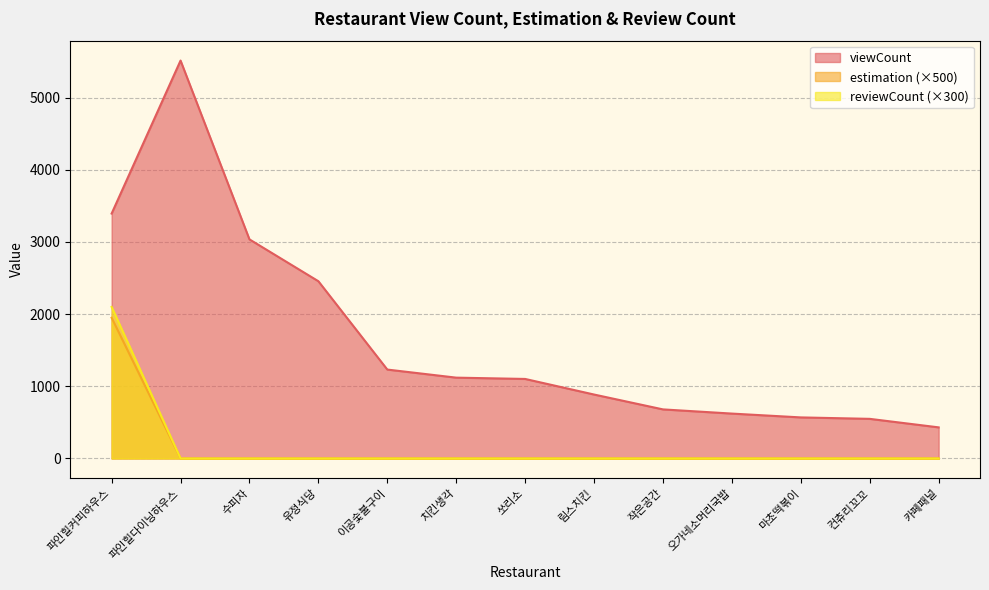

At which category is the sum across all series the highest?

파인힐커피하우스